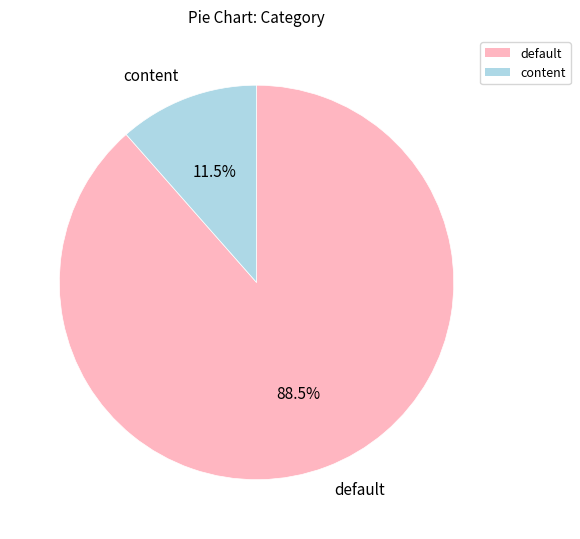

Is it true that default is 99% of the pie?

False